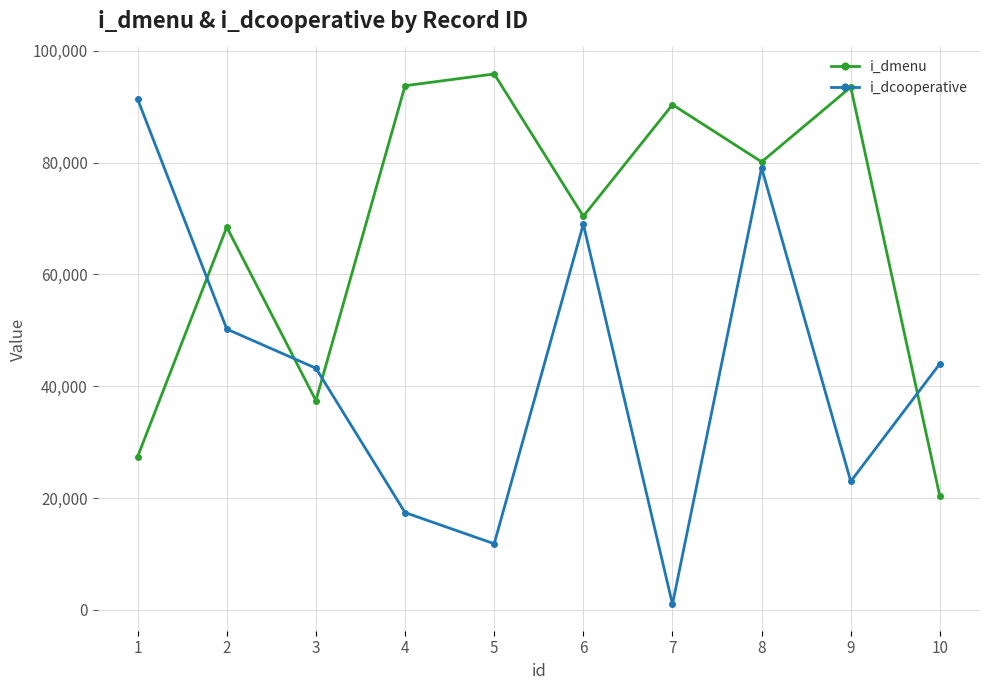

List the series in order of their overall mean, lowest first.

i_dcooperative, i_dmenu